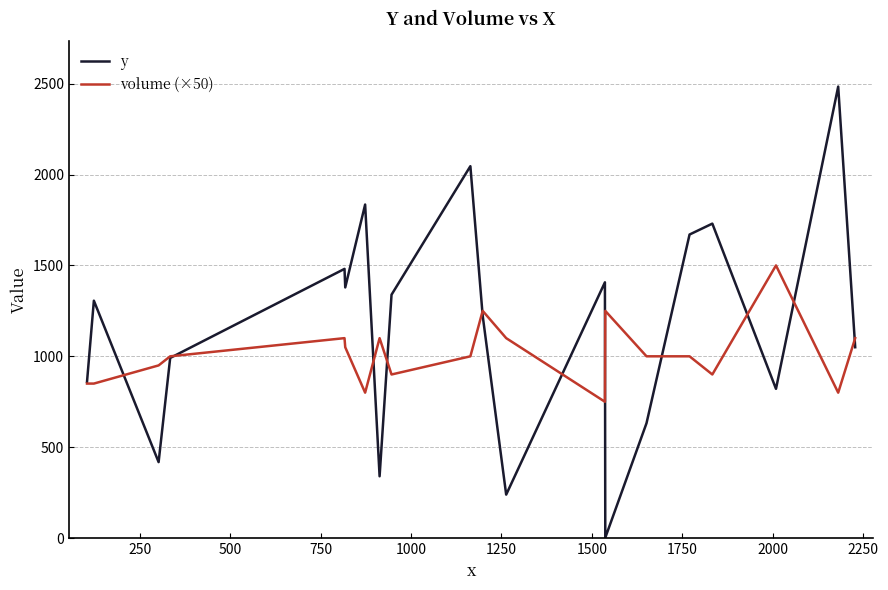

List the series in order of their peak value, highest first.

y, volume (×50)